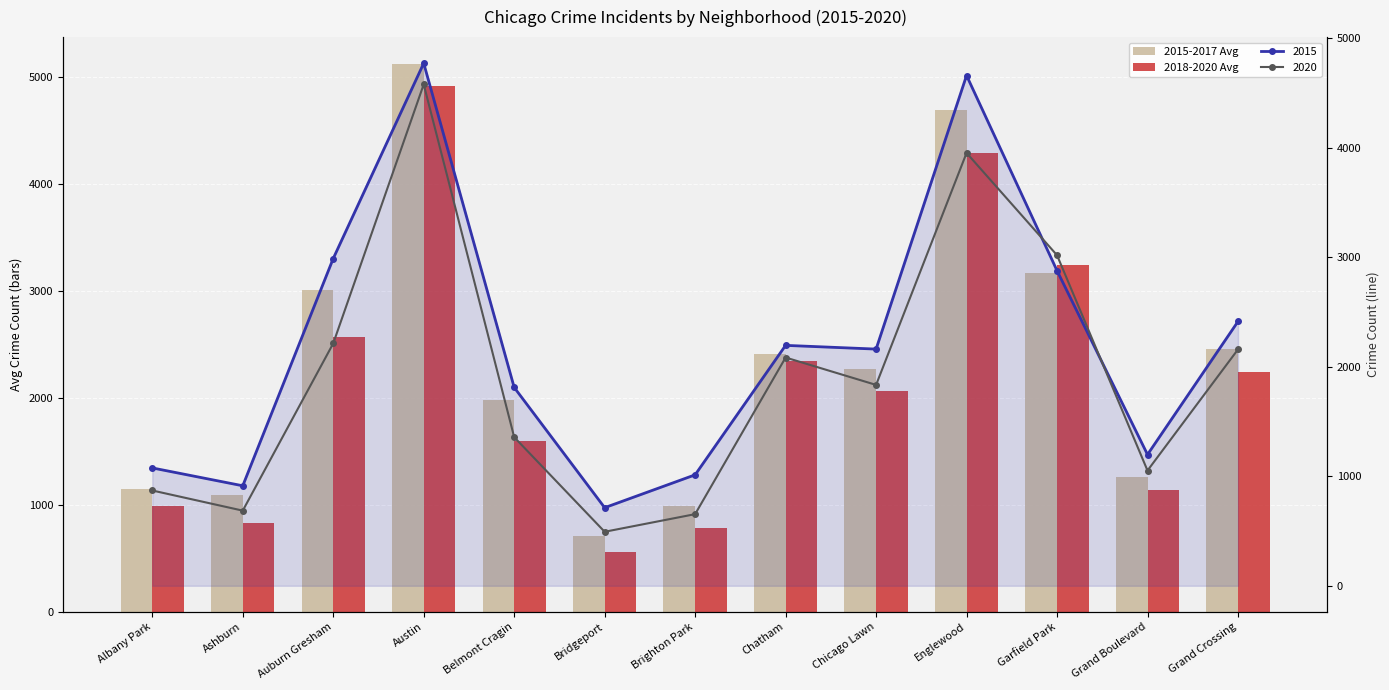

Which series has the largest total across all categories?

2015-2017 Avg